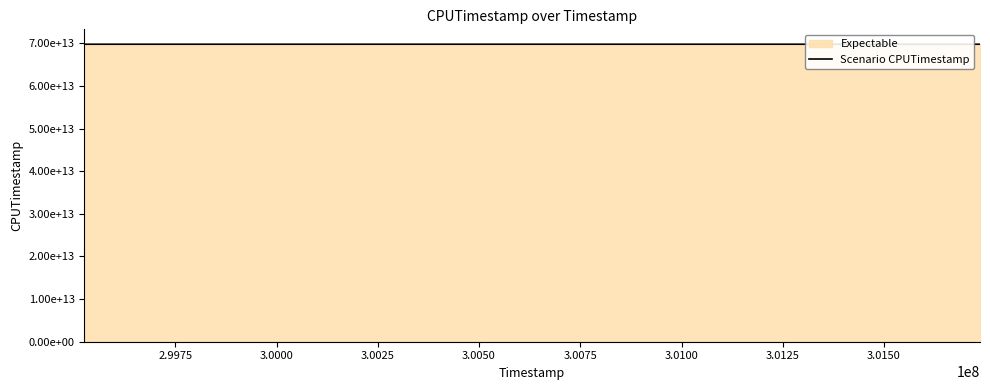

What is the greatest value displayed?

69800523702760